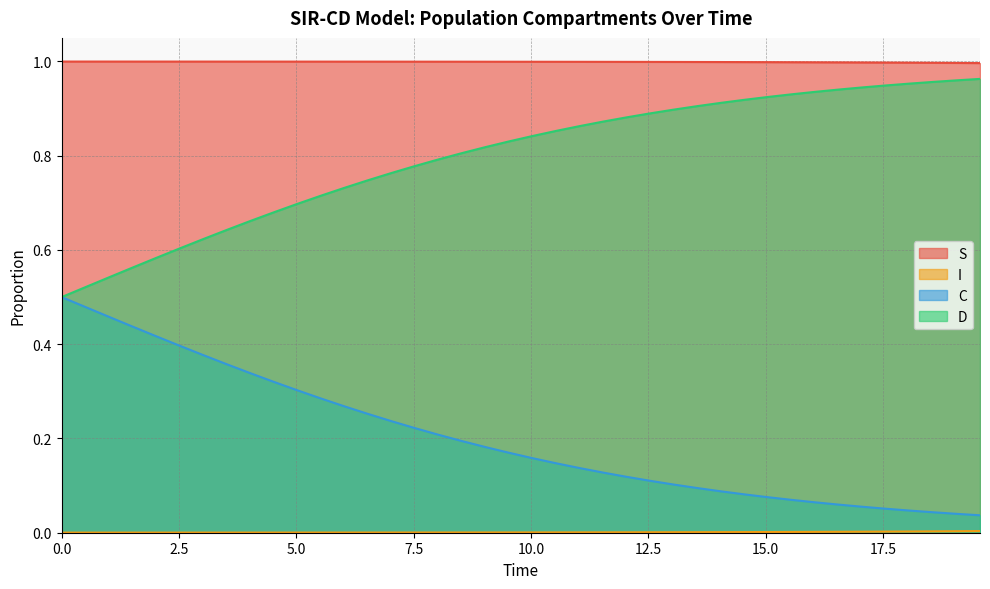

What is the value of the D point at the 31st from the left?

0.9